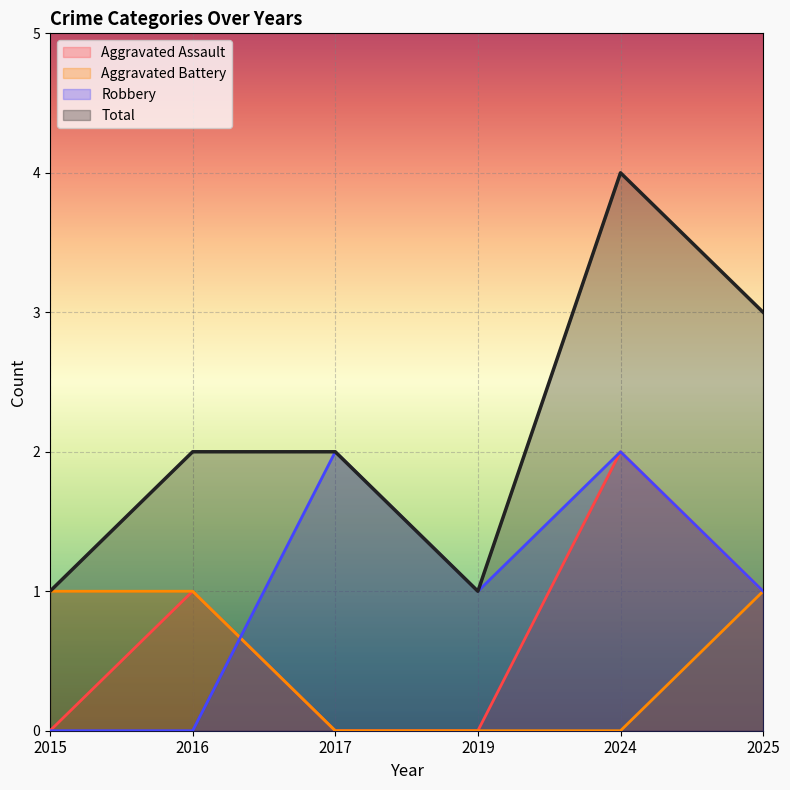

Which series has the largest total across all categories?

Total